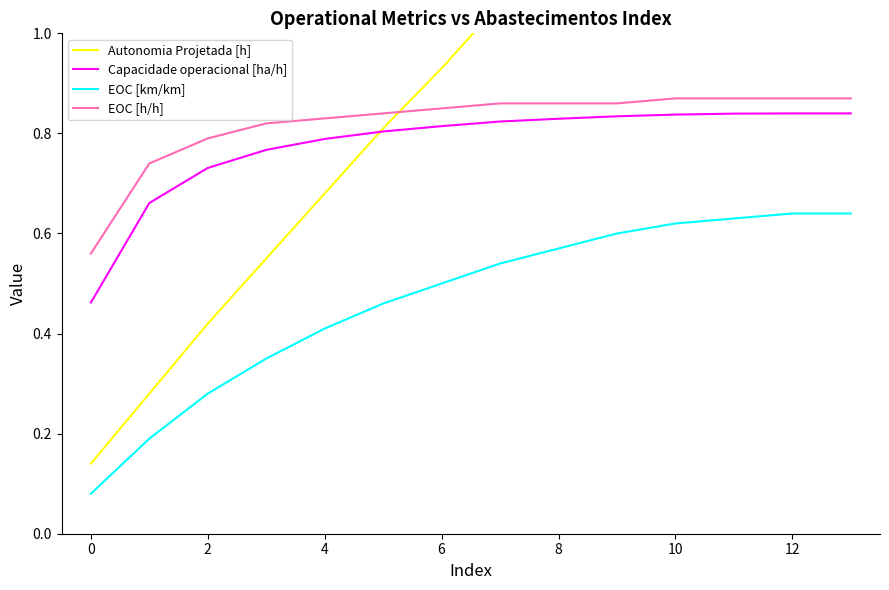

What is the average value of the Autonomia Projetada [h] series?

1.0